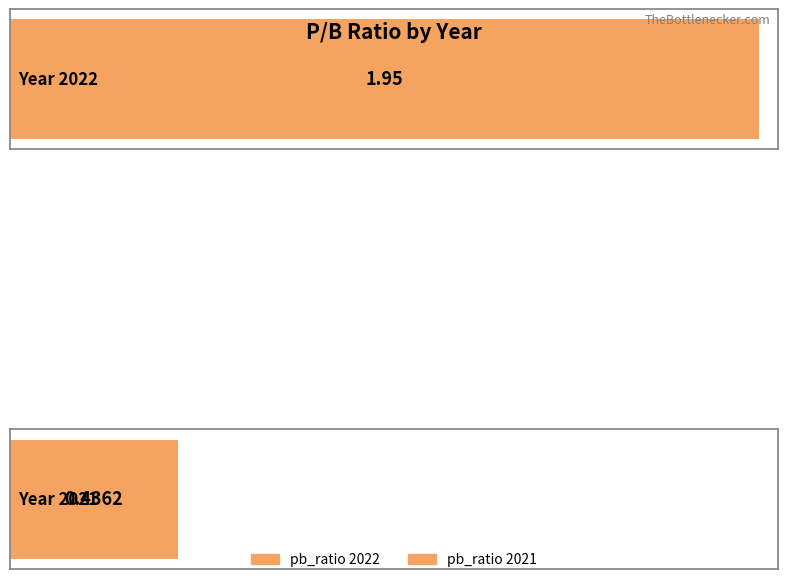

At which label is the value closest to 1?

2021